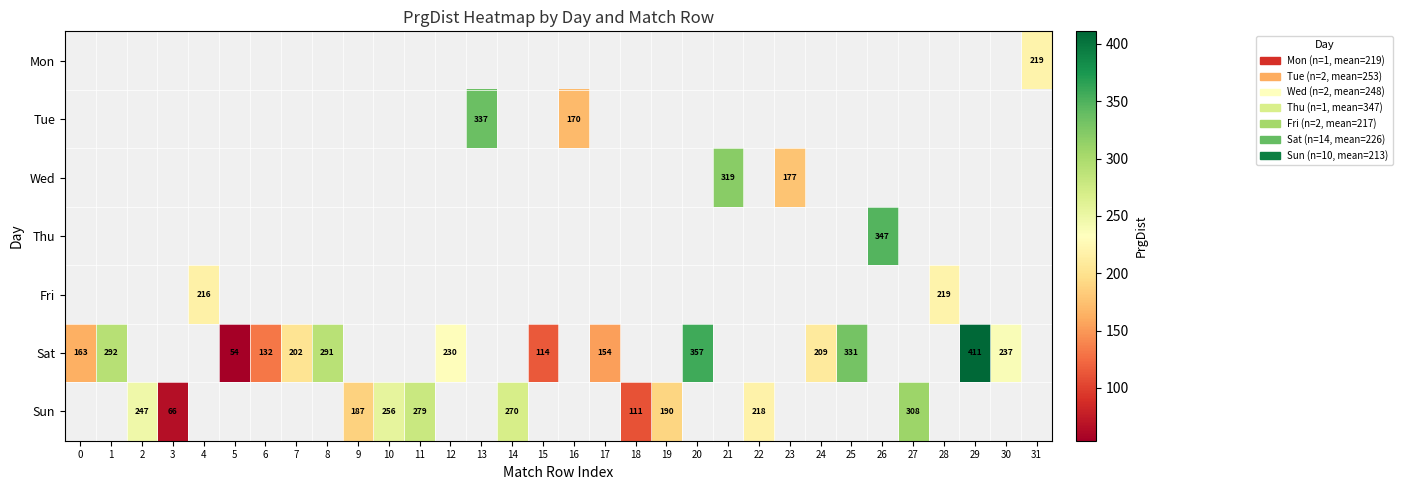

True or false: Tue has a value of 224 at 16.

False